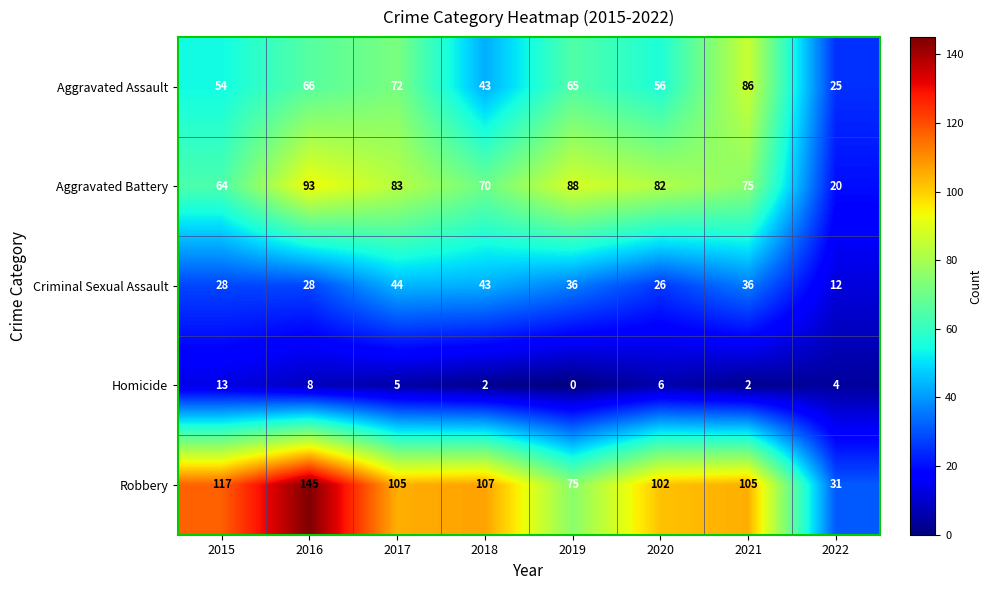

What is the difference between the second highest and second lowest values in the Aggravated Battery series?

24